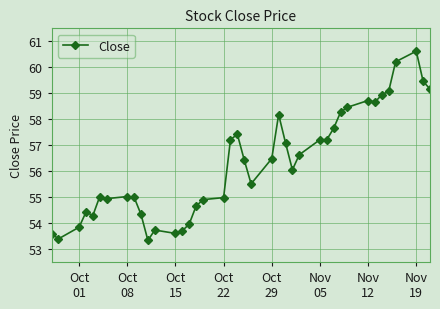

True or false: there are more than 1 points higher than both neighbors.

True